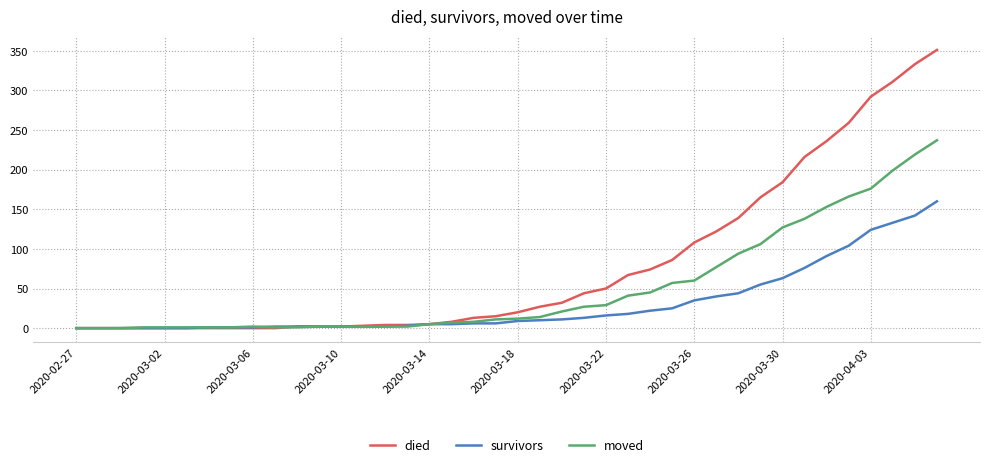

What is the maximum value for moved?

237